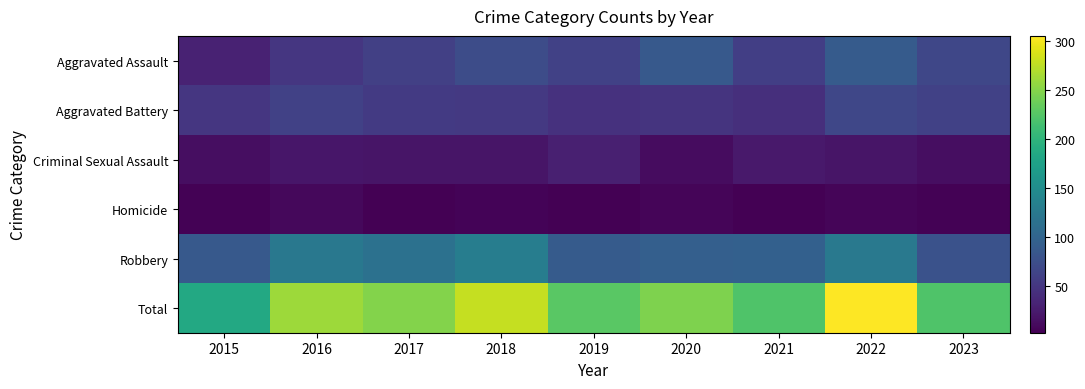

Between 2017 and 2021, which series saw the biggest shift?

Total